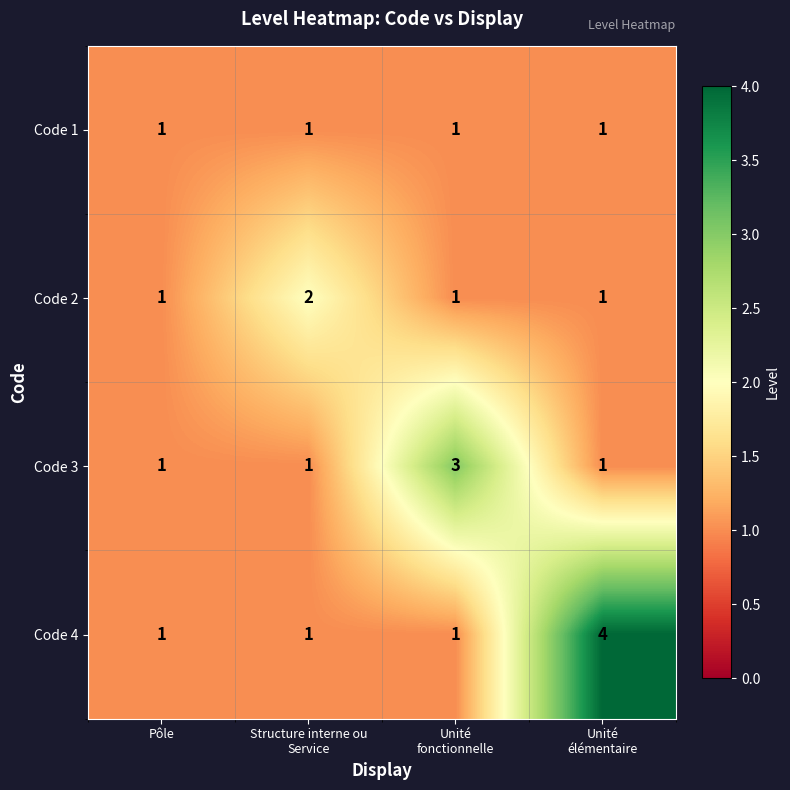

What is the highest value of the Code 4 series?

4